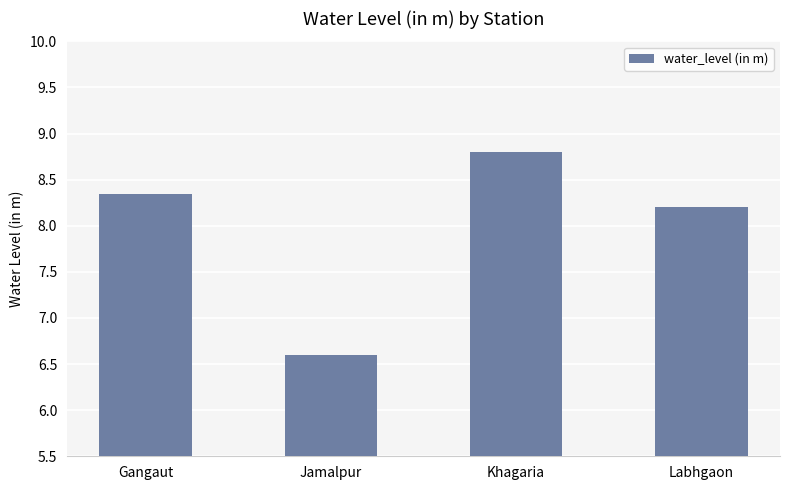

How many bars are there in total?

4